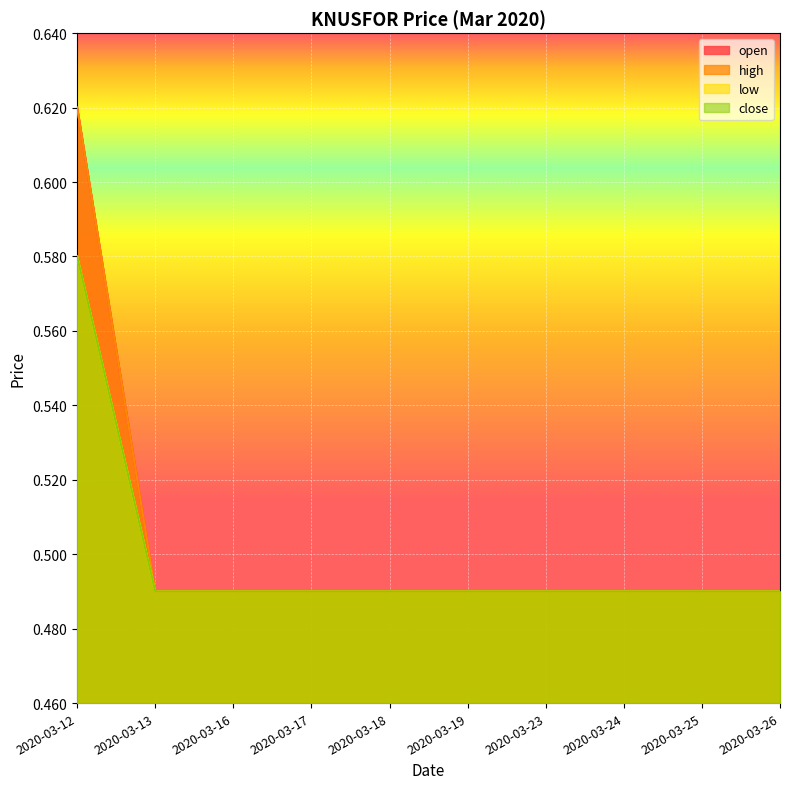

What is the maximum value for low?

0.6